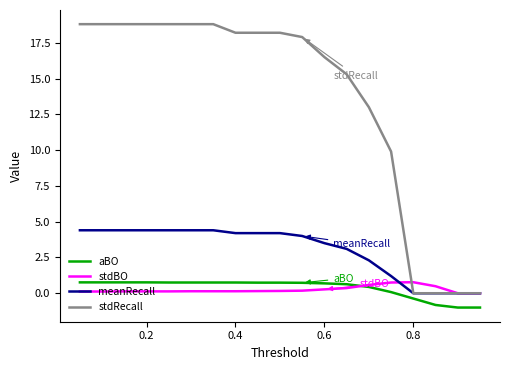

What is the maximum value shown in the chart?

18.8